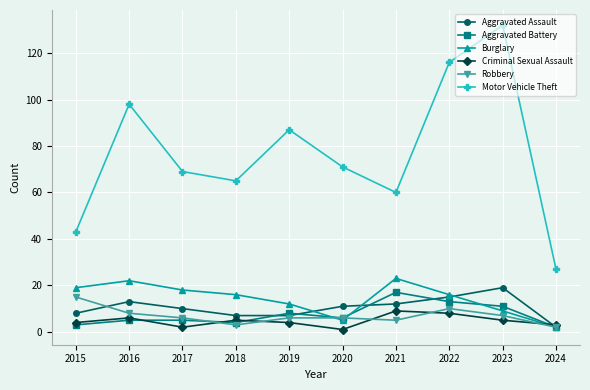

What is the spread (max minus min) of values at 2016?

93